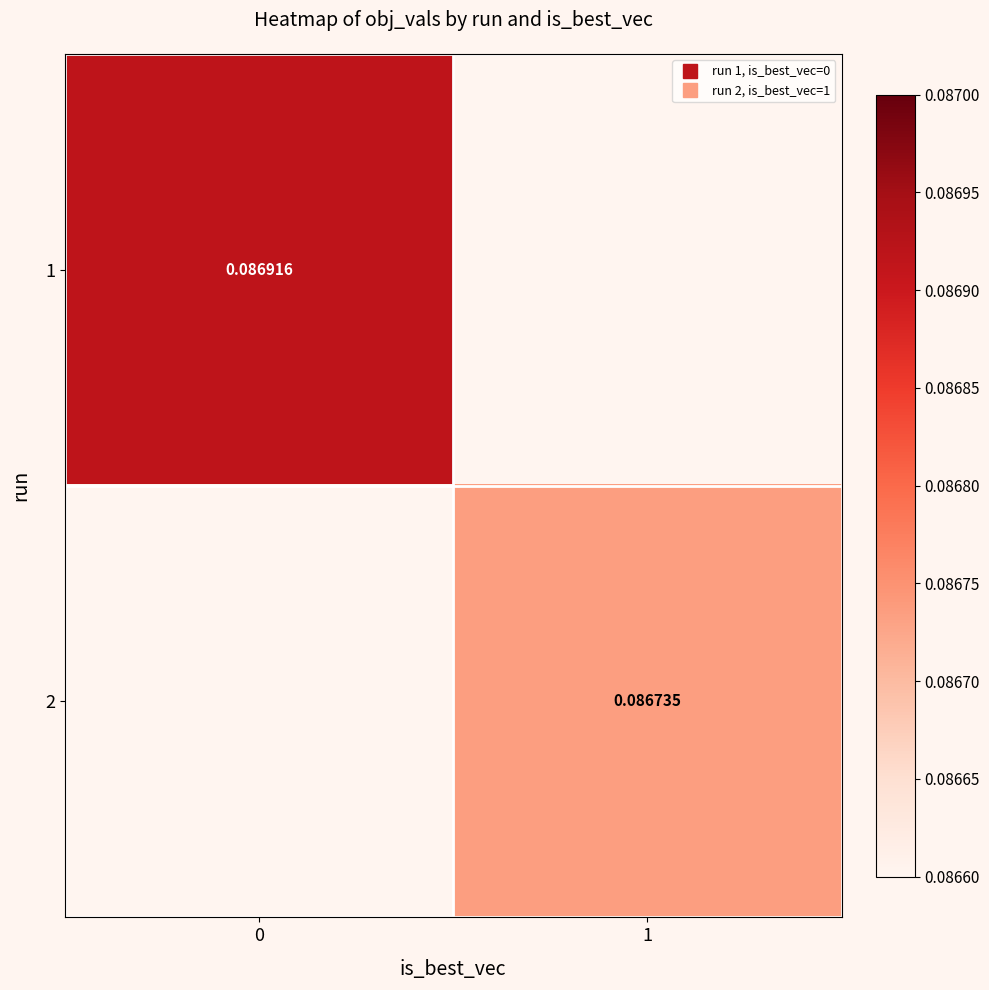

What is the greatest value displayed?

0.1